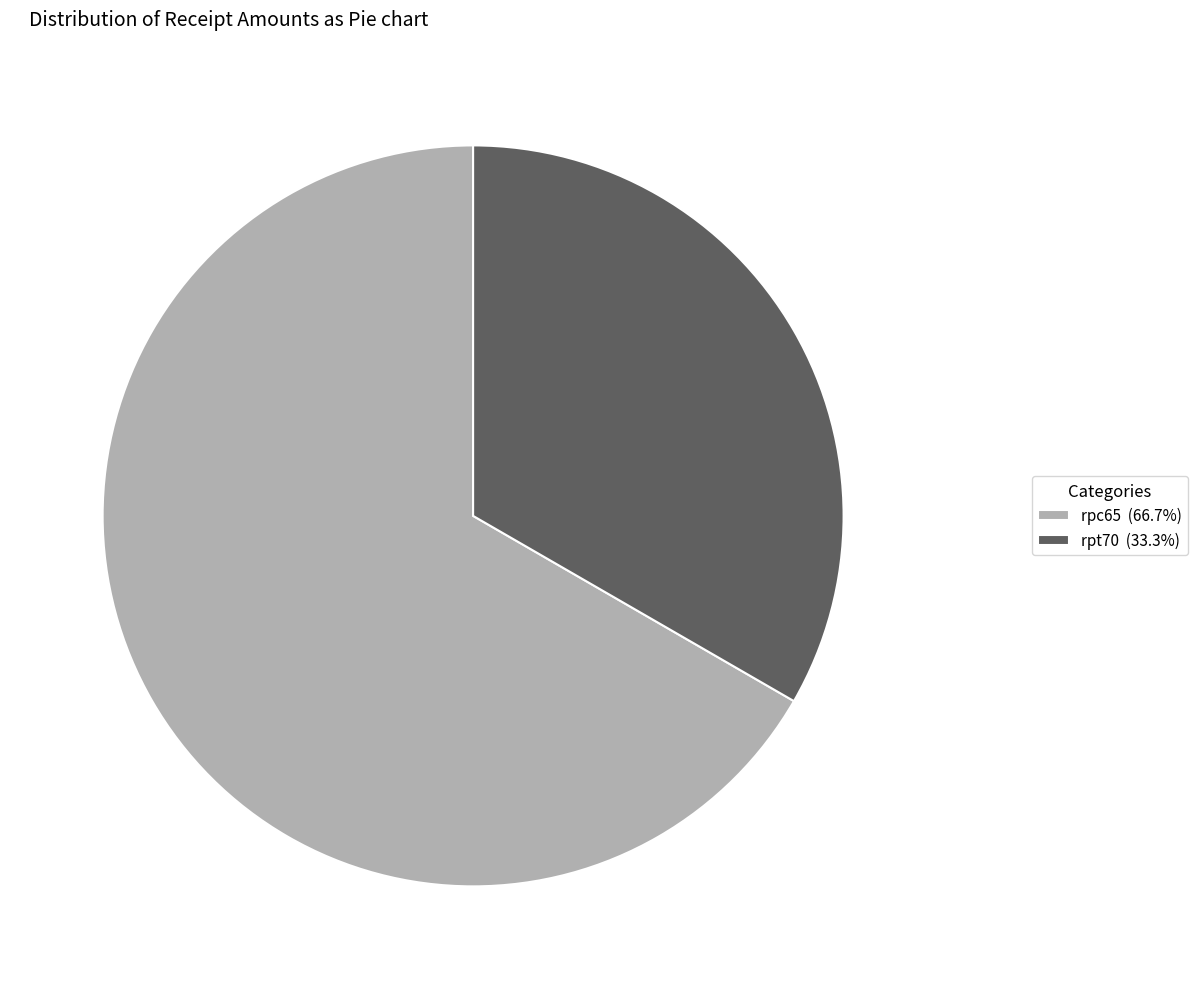

How many segments does this pie chart have?

2